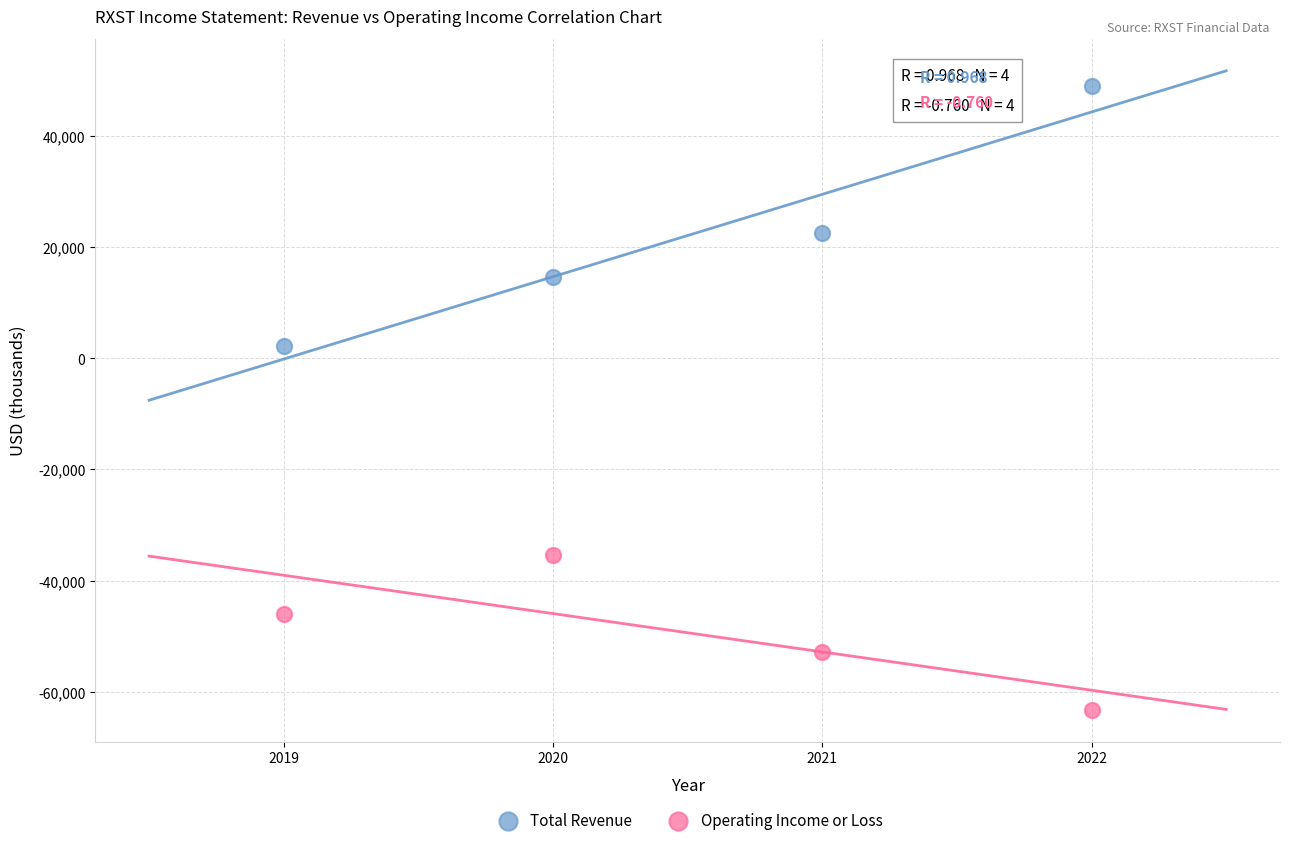

In the Total Revenue series, what Y value is closest to 25600?

22600